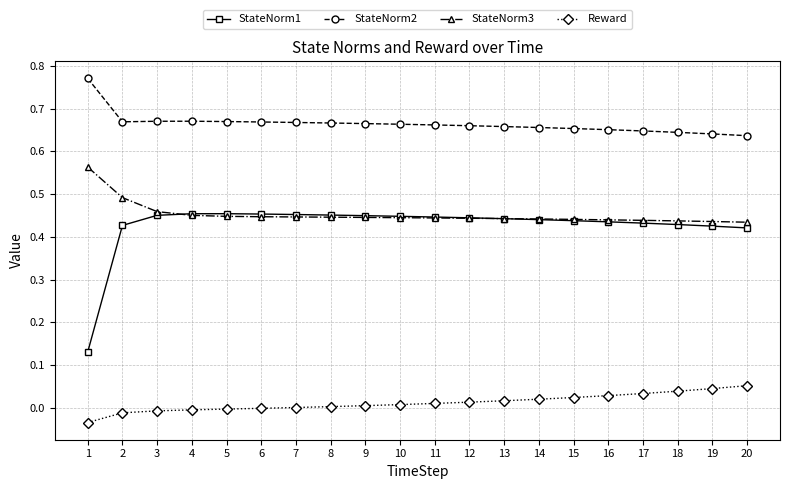

What are all the series names shown in the legend?

StateNorm1, StateNorm2, StateNorm3, Reward